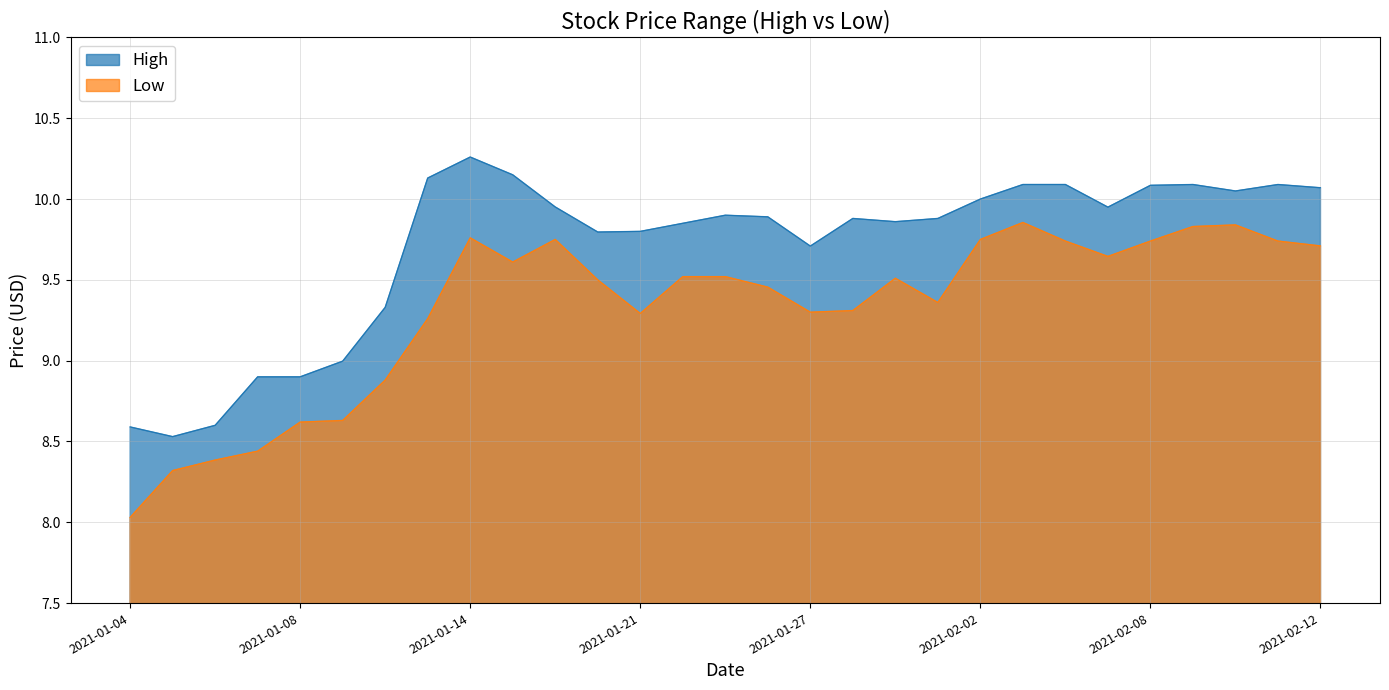

How many lines are shown in the chart?

2